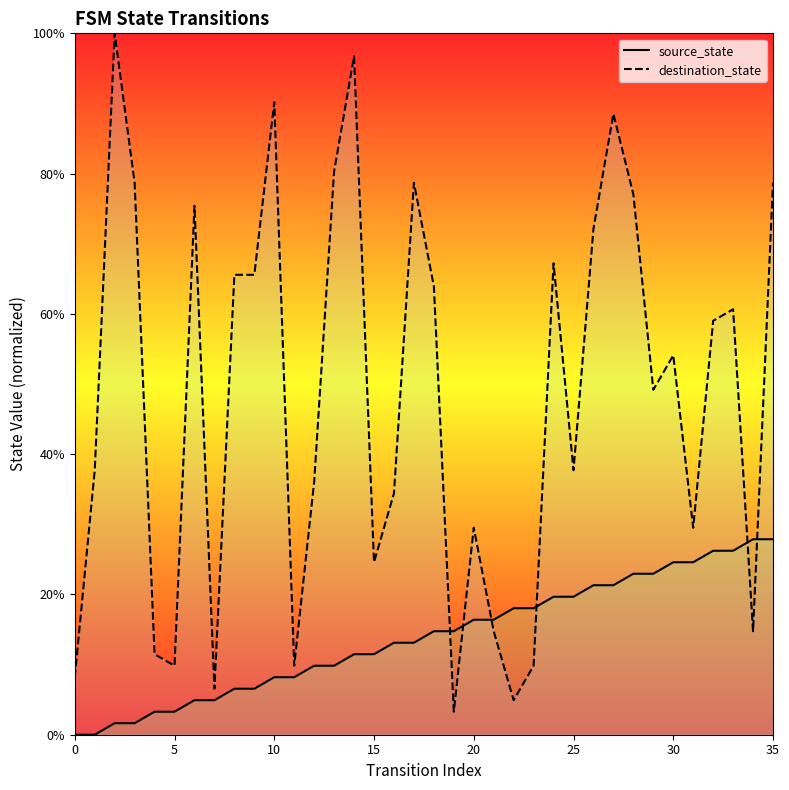

At how many categories does at least one series exceed 17?

29